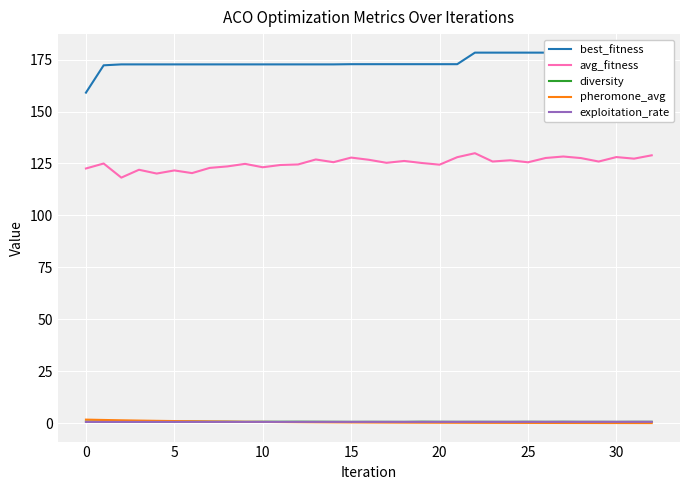

True or false: exploitation_rate has more than 2 points higher than both neighbors.

False